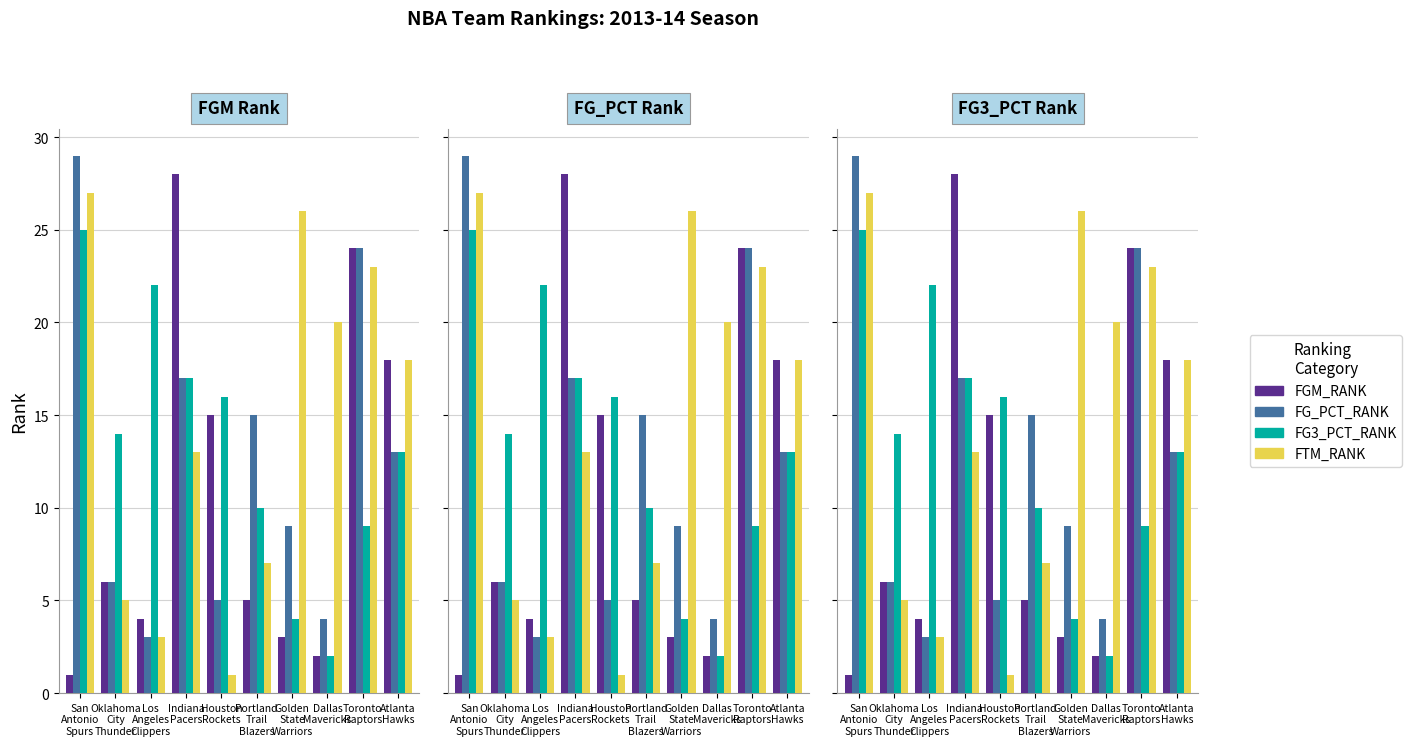

How many groups of bars are there?

10